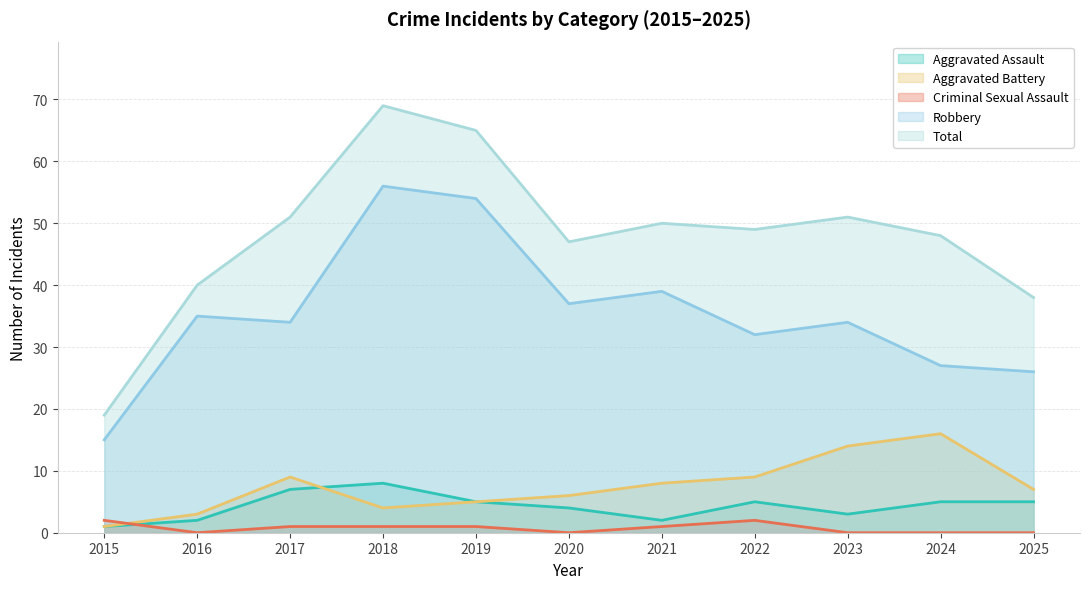

Where is Aggravated Battery nearest to the value 8?

2021